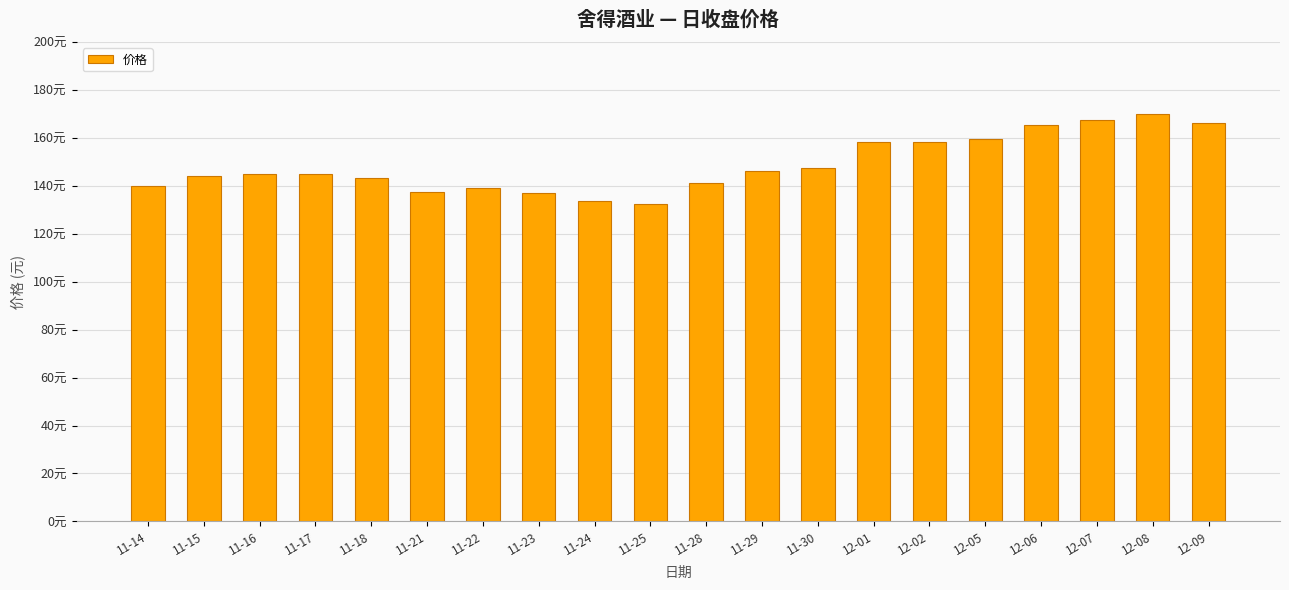

The chart shows a value of 63.7 at 11-30. True or false?

False